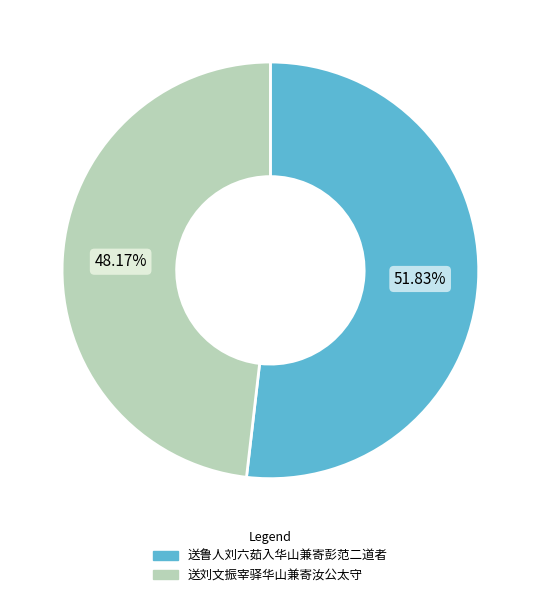

True or false: 送刘文振宰驿华山兼寄汝公太守 accounts for 37% of the total.

False